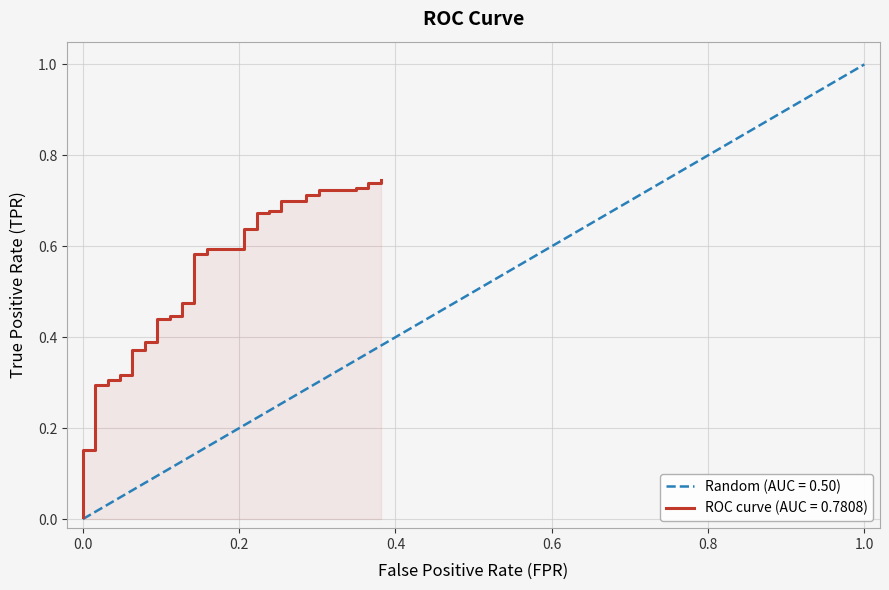

Reading left to right, list all the values displayed in this chart.

0.0	0.2	0.2	0.3	0.3	0.3	0.3	0.3	0.3	0.4	0.4	0.4	0.4	0.4	0.4	0.4	0.4	0.5	0.5	0.6	0.6	0.6	0.6	0.6	0.6	0.7	0.7	0.7	0.7	0.7	0.7	0.7	0.7	0.7	0.7	0.7	0.7	0.7	0.7	0.7